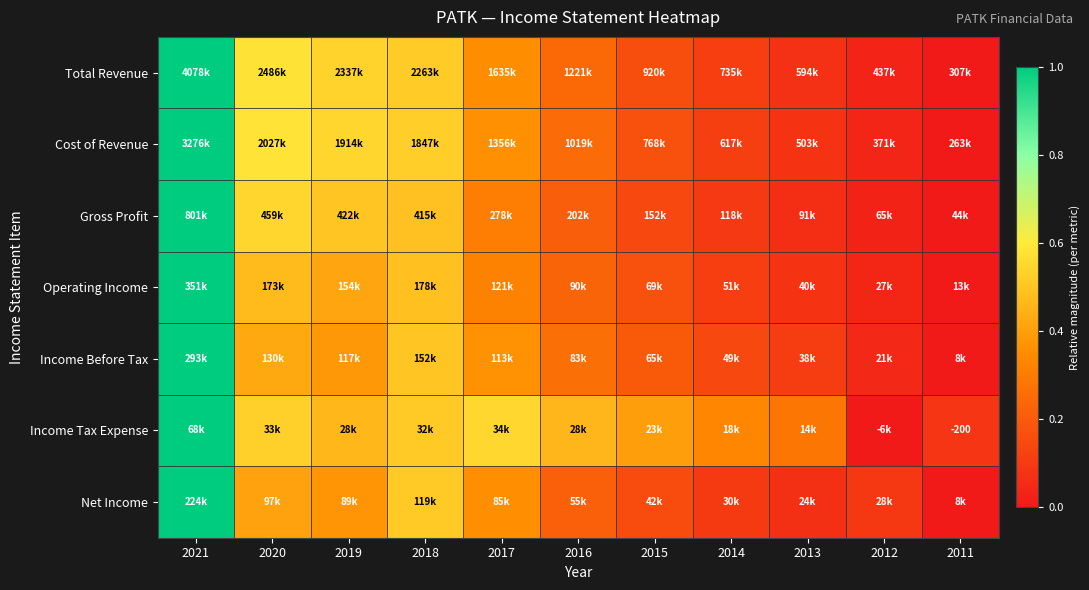

What is the average value of the Income Tax Expense series?

0.4